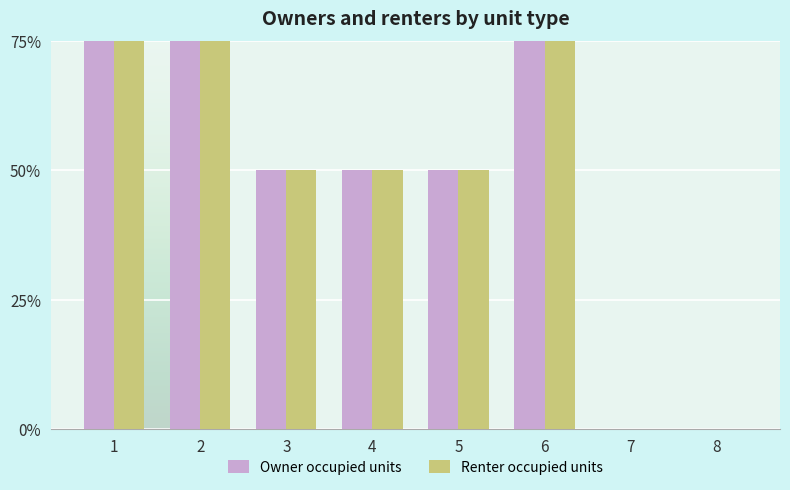

Rank the categories by Owner occupied units value from lowest to highest.

7, 8, 3, 4, 5, 1, 2, 6